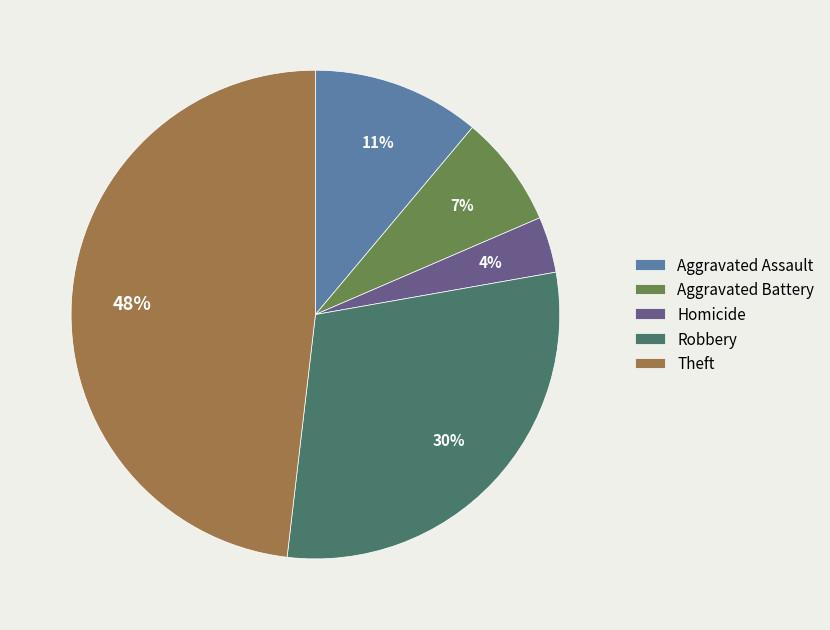

To the nearest percent, what is the average slice percentage?

20%